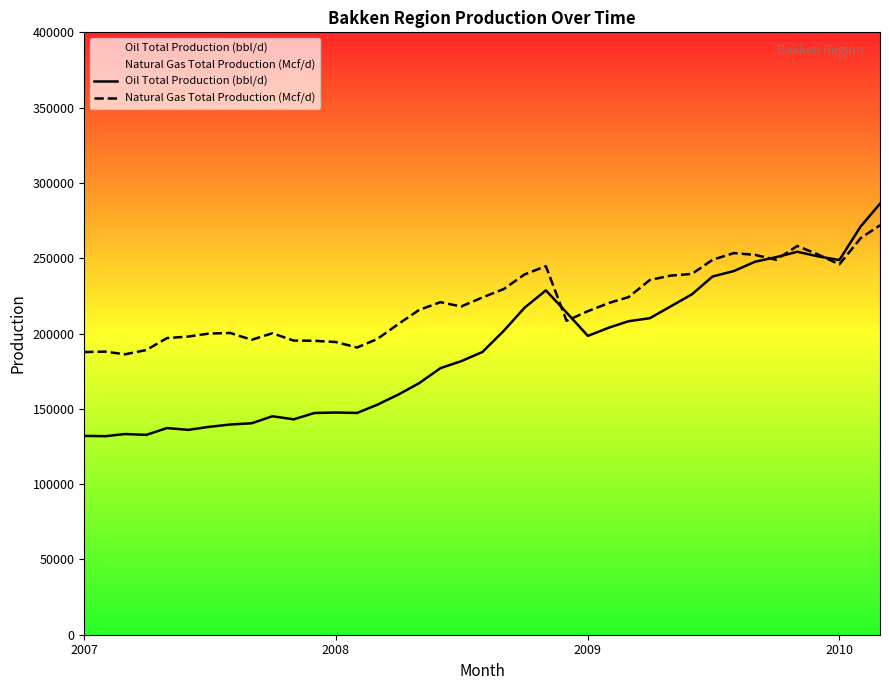

What is the maximum value for Oil Total Production (bbl/d)?

286215.4